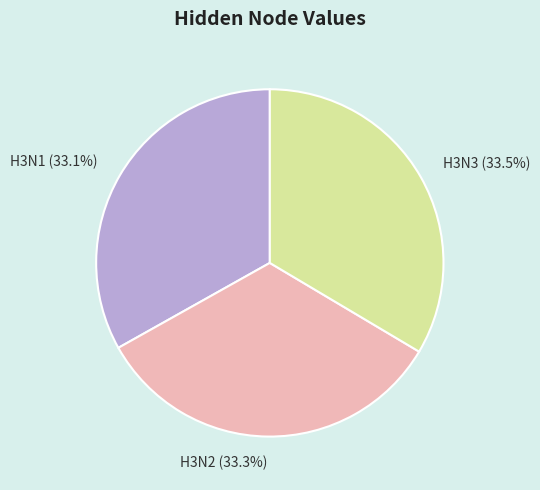

True or false: H3N1 accounts for 33% of the total.

True